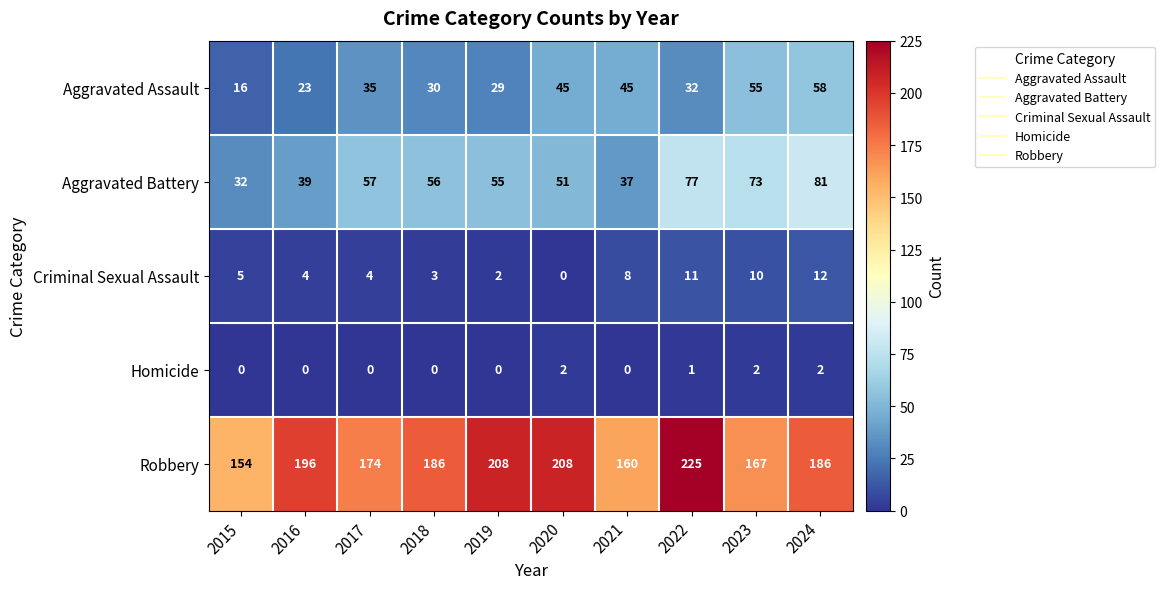

True or false: Aggravated Assault has a value of 45 at 2021.

True